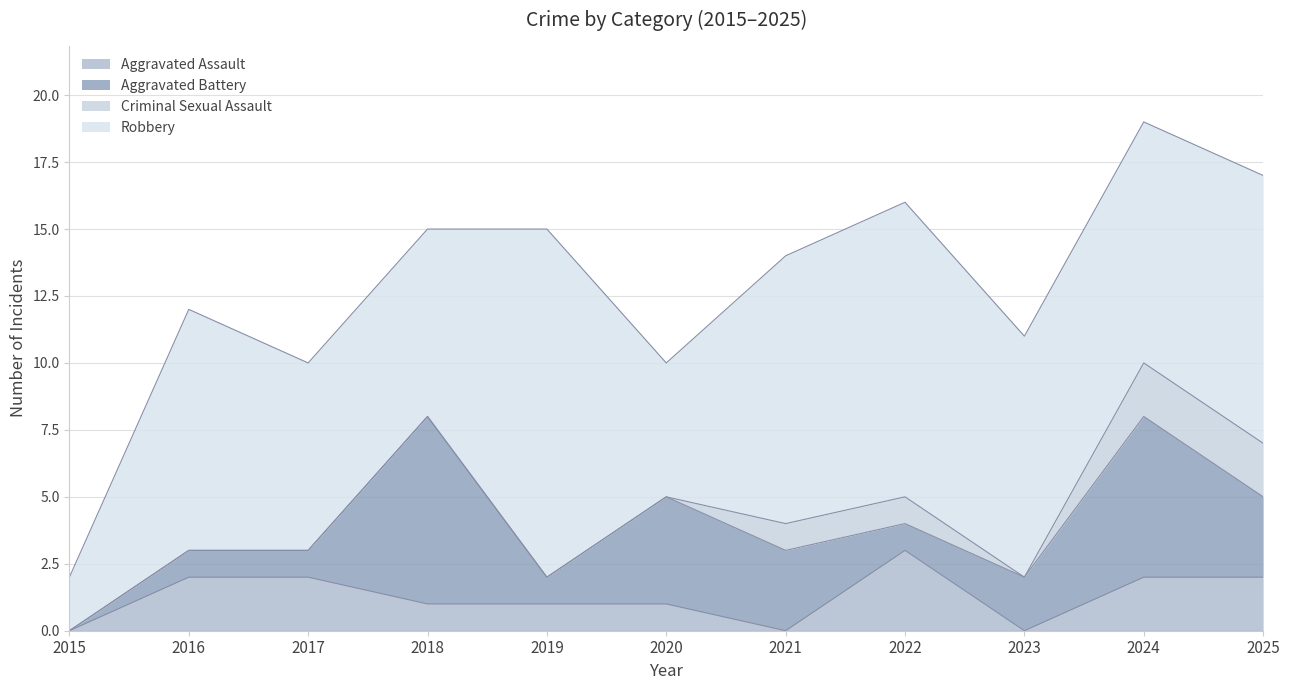

At which category does the chart reach its peak across all series?

2019